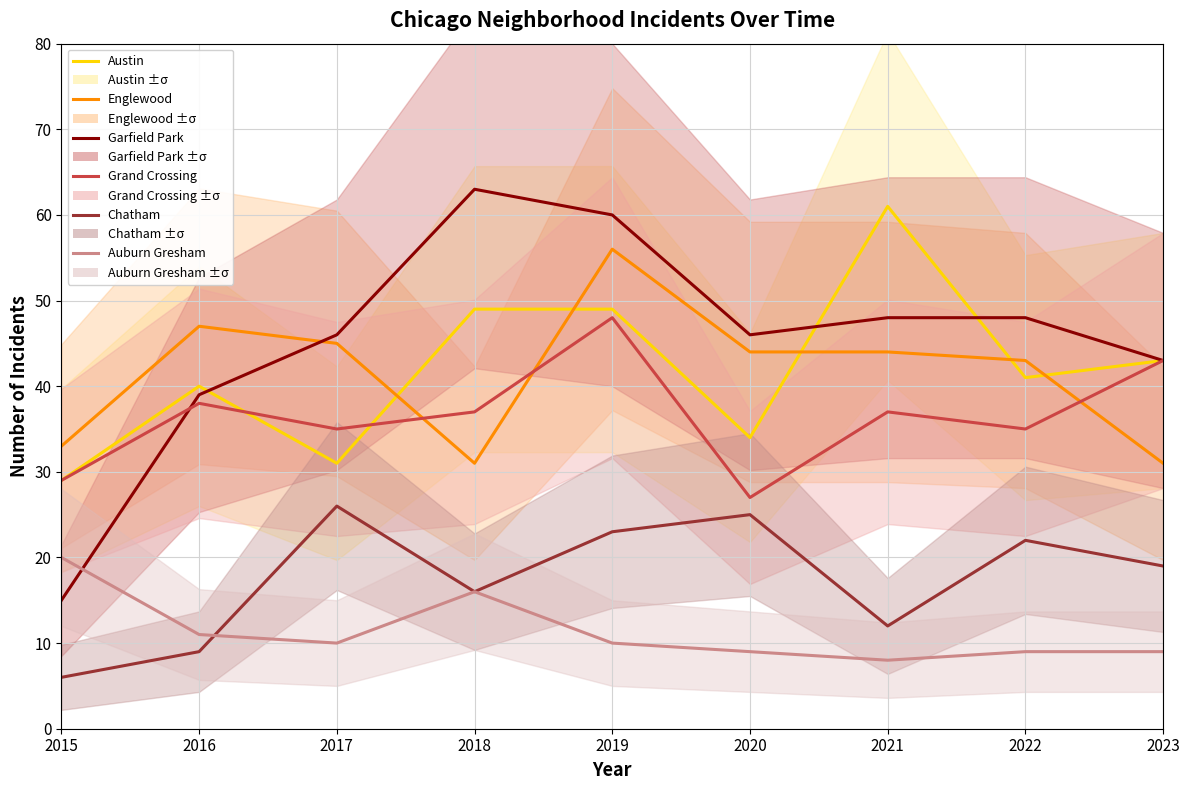

How many interior local valleys does the Grand Crossing series have?

3